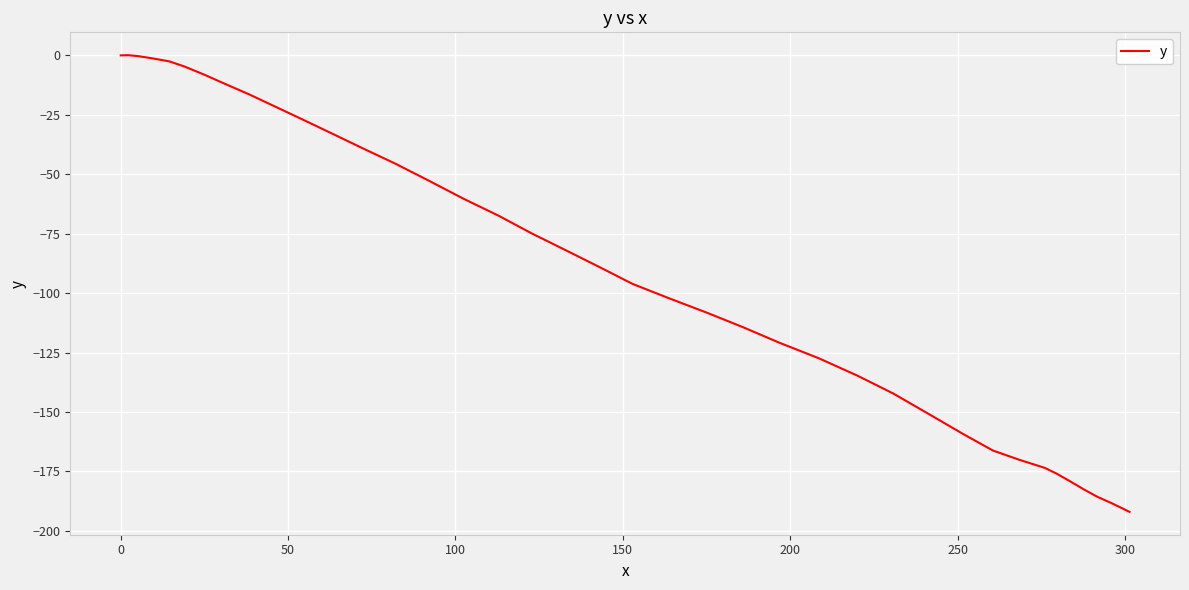

What is the difference between the second highest and minimum values?

192.0